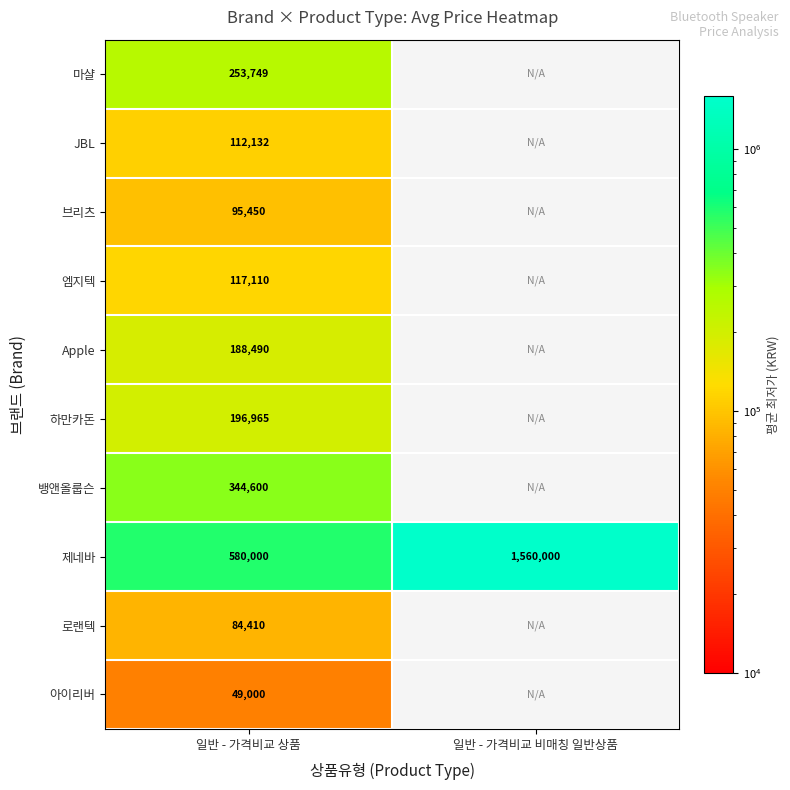

True or false: 제네바 has a value of 1011262 at 일반 - 가격비교 상품.

False